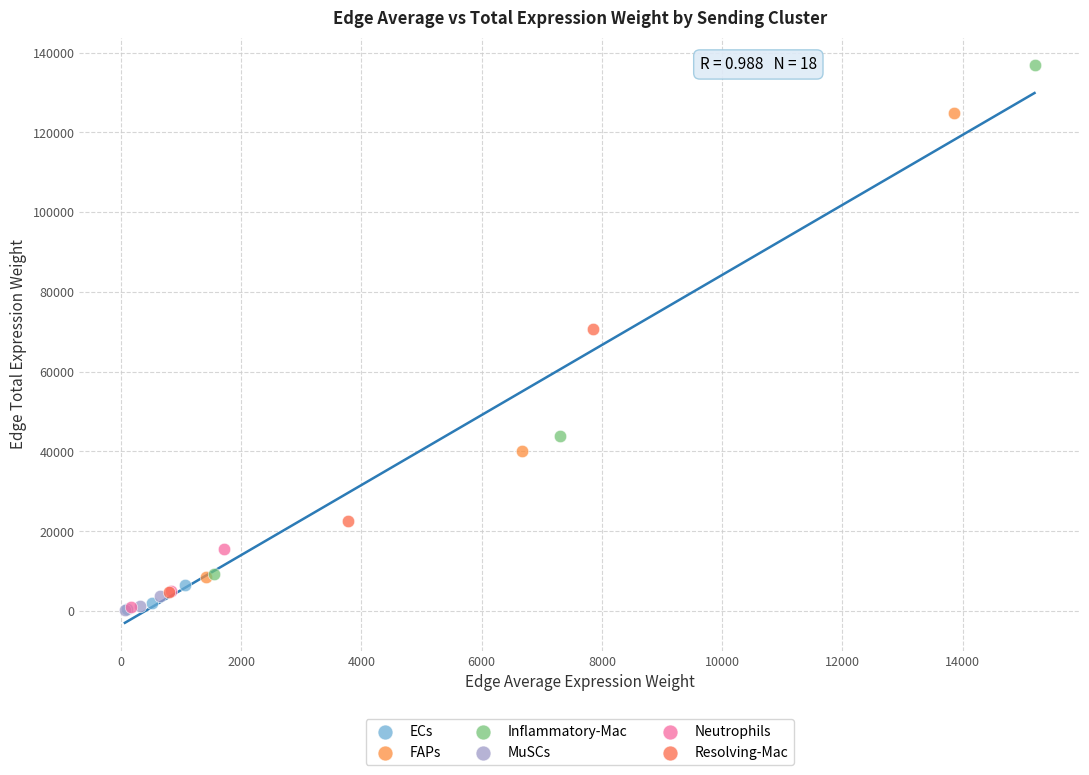

Which series contains the highest Y value?

Inflammatory-Mac